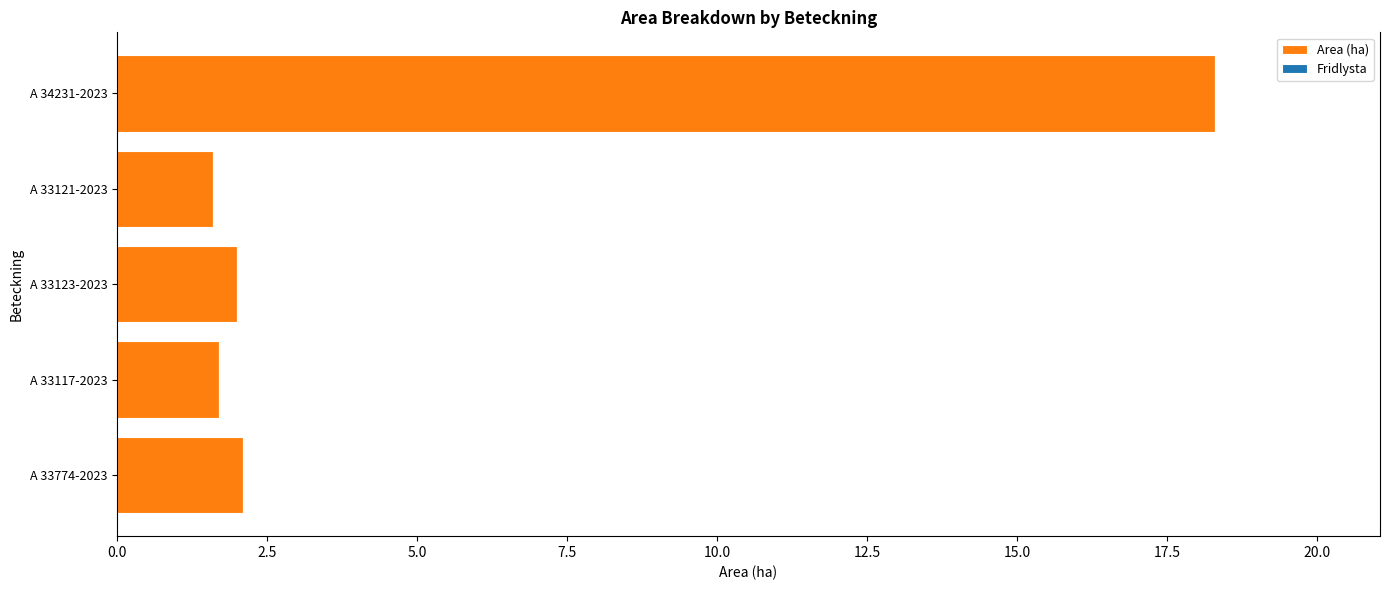

Is it true that the value at A 33774-2023 is 2.1?

True